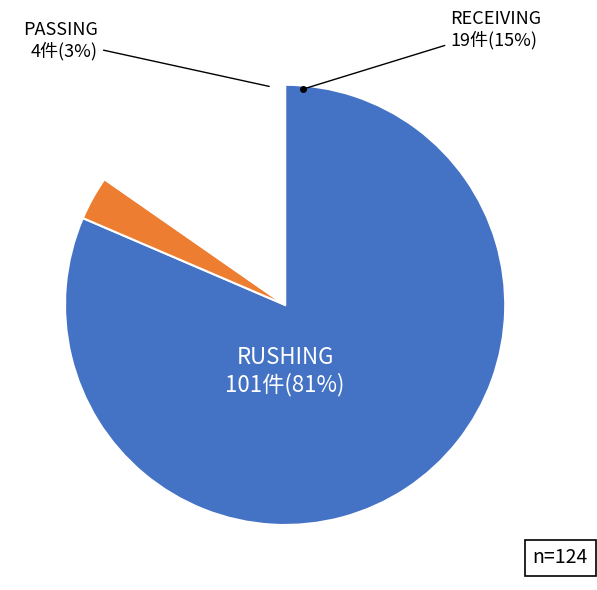

Is it true that PASSING is 10% of the pie?

False